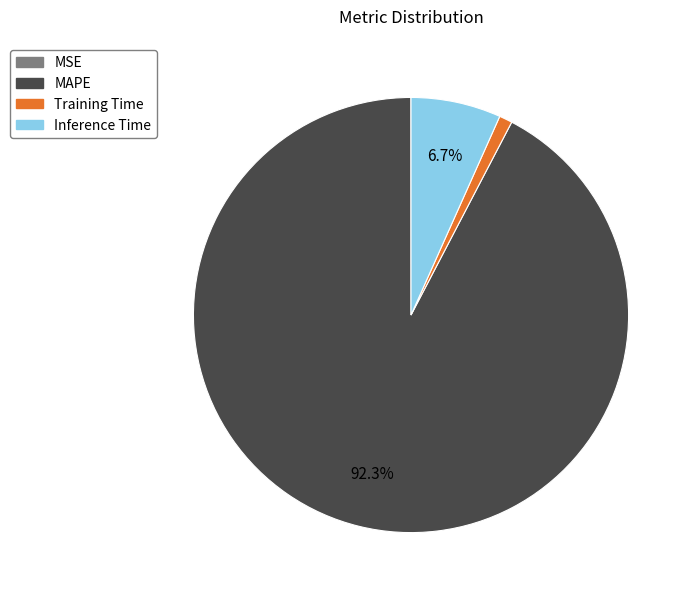

Which slice is the largest?

MAPE